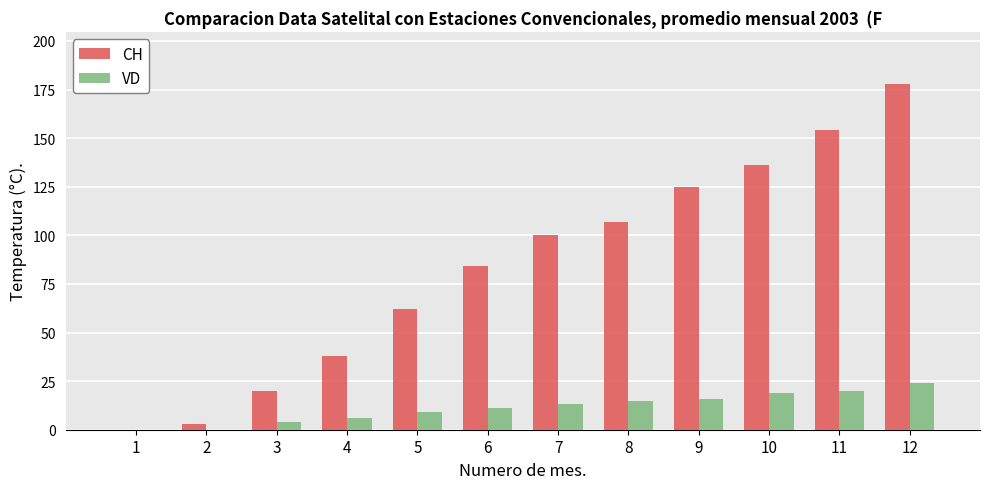

Is the value of CH at 9 greater than the value of VD at 4?

Yes